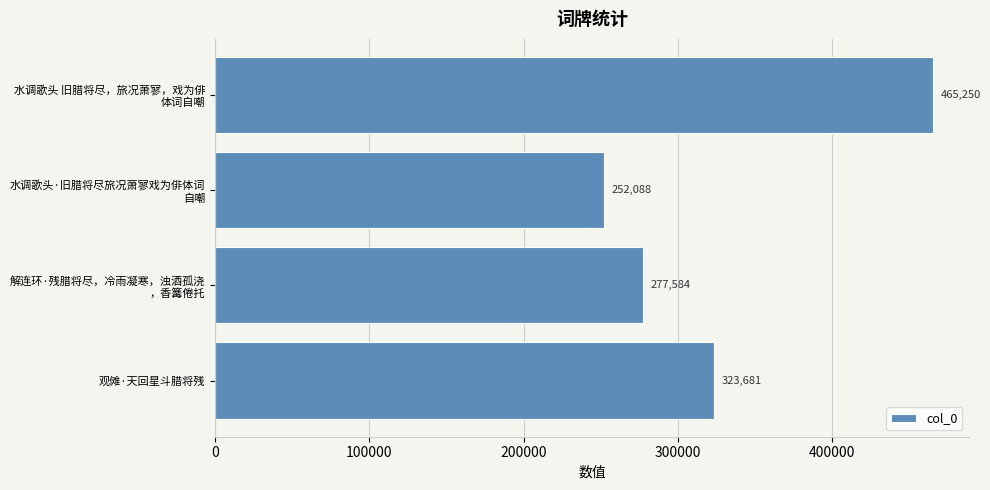

Reading bottom to top, extract all data points from this chart.

323681	277584	252088	465250